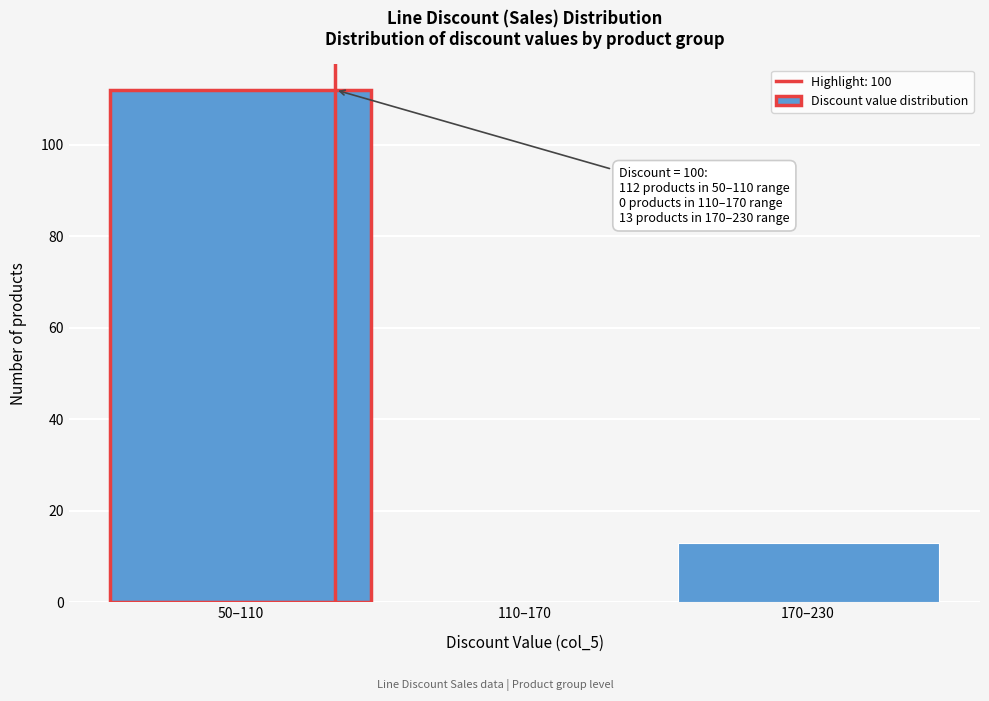

Reading left to right, extract all data points from this chart.

50–110=112	110–170=0	170–230=13